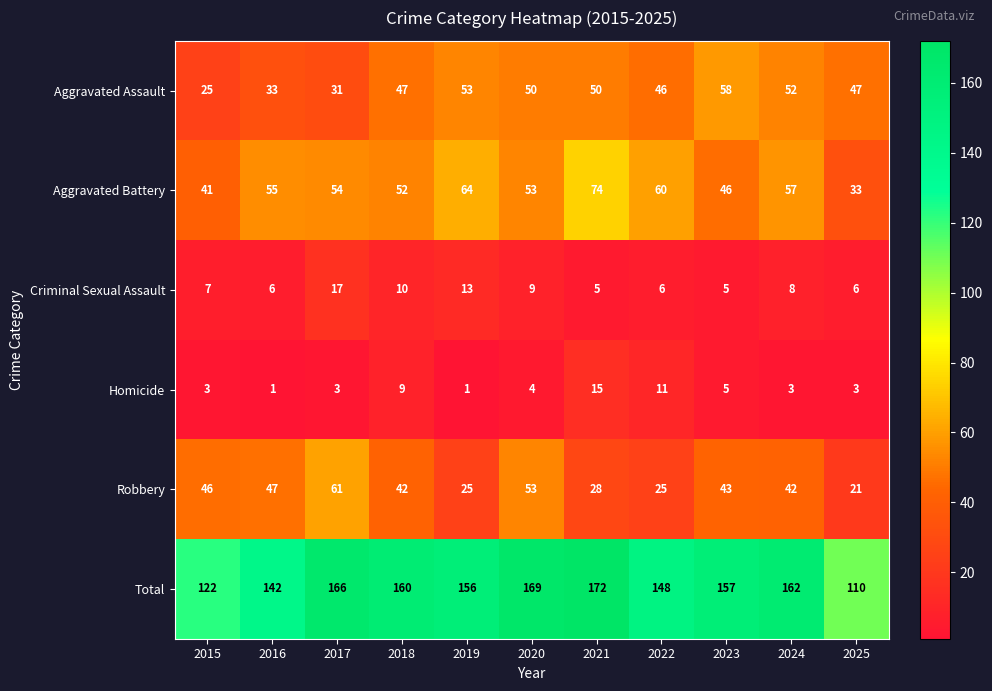

What is the minimum value for Aggravated Battery?

33